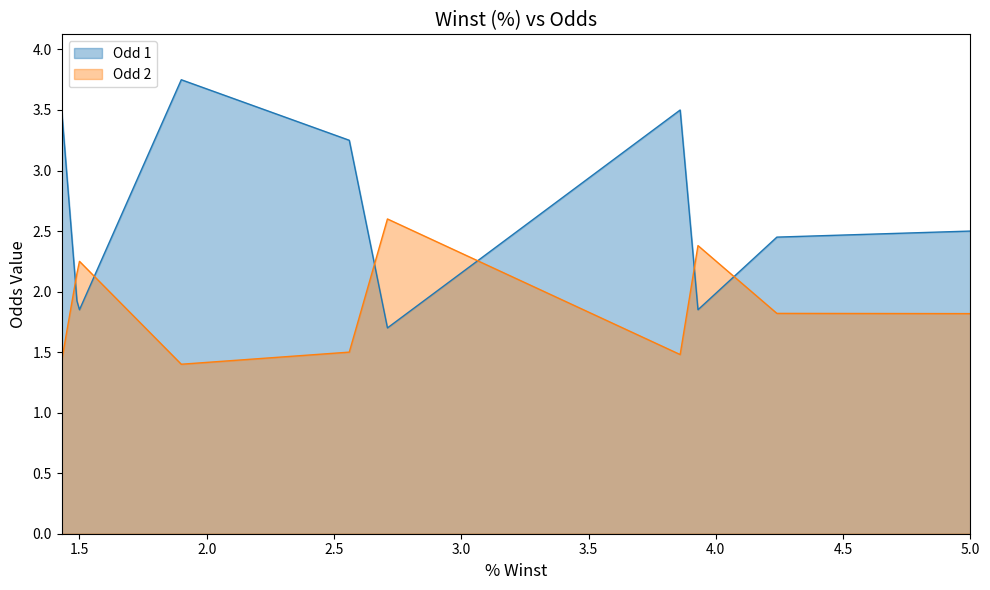

Is the value of Odd 2 at 4.24 greater than the value of Odd 1 at 3.86?

No